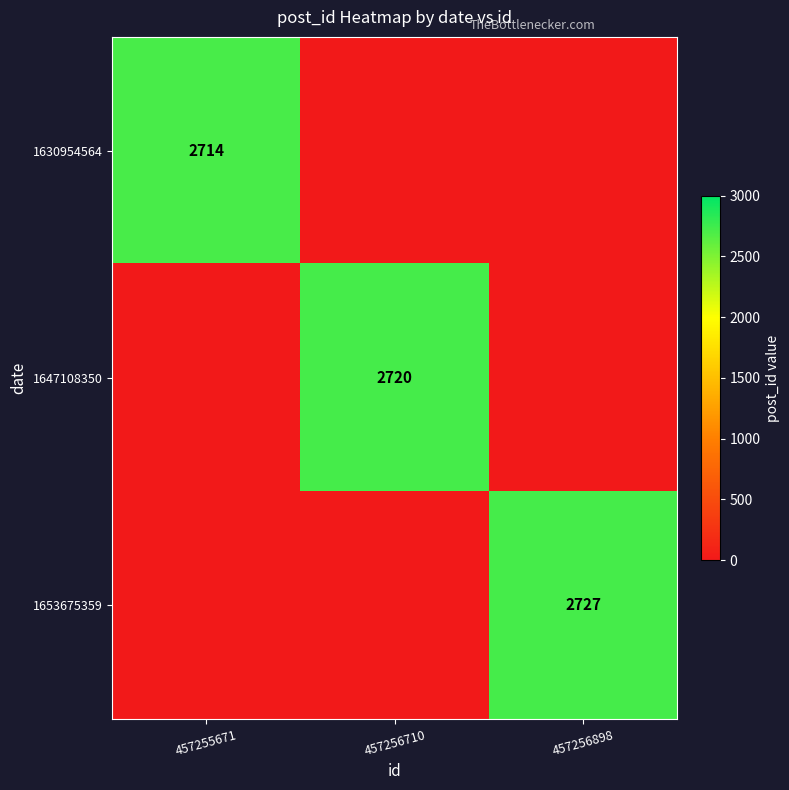

The value of 1630954564 at 457255671 is 4115. True or false?

False